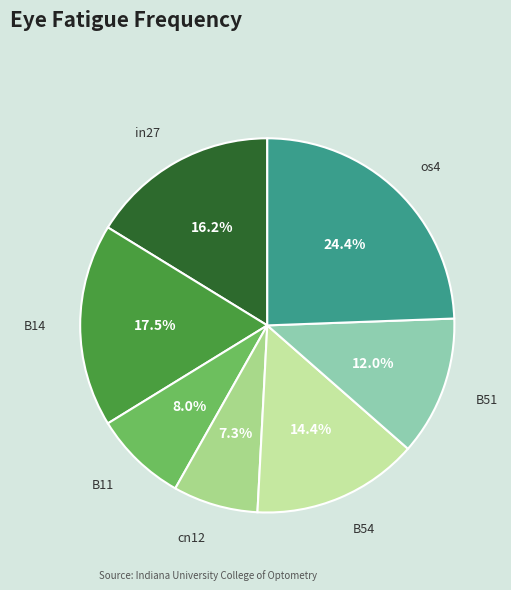

Is B11 the majority of the pie?

No